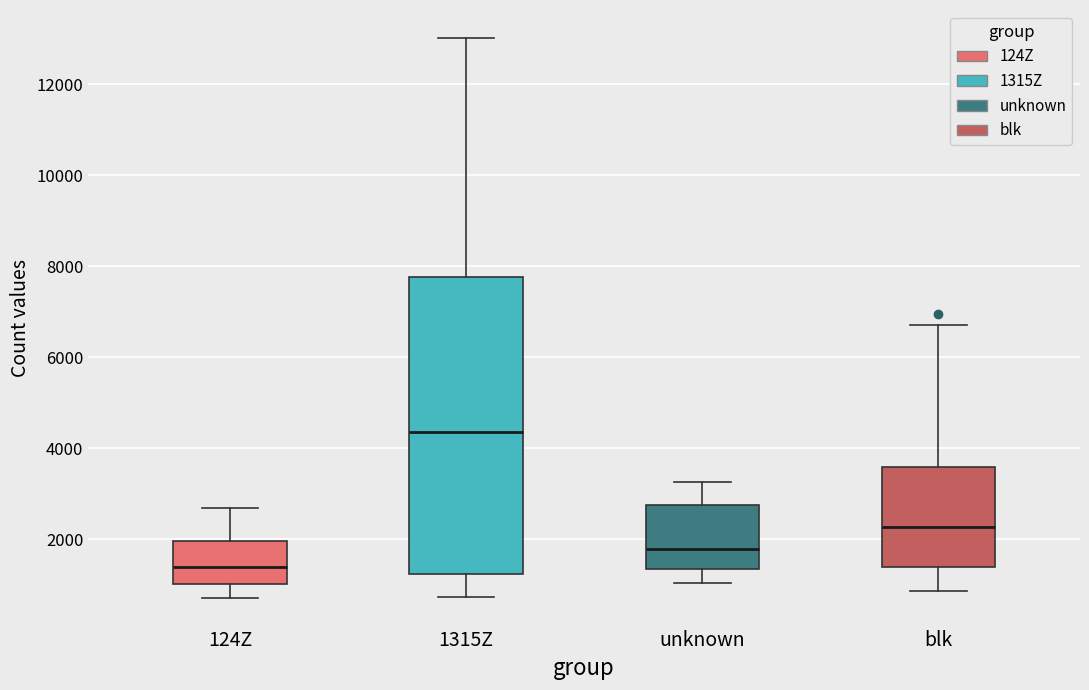

Which box is the tallest, from its lower edge to its upper edge?

1315Z